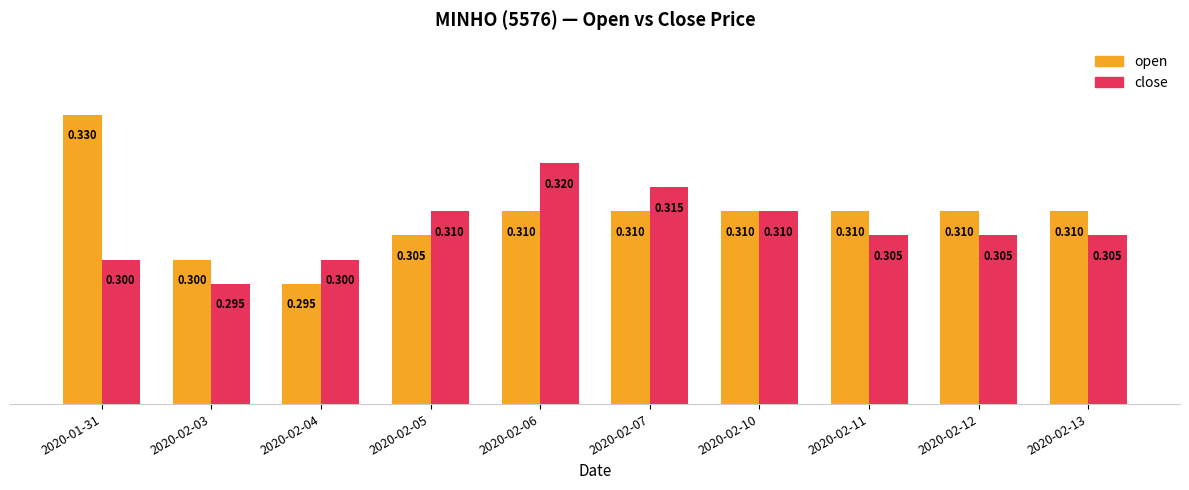

What is the sum of all close values?

3.1